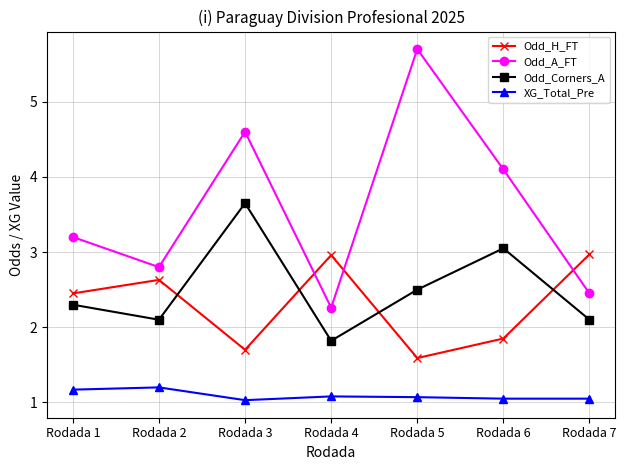

The value of Odd_A_FT at Rodada 4 is 2.3. True or false?

True